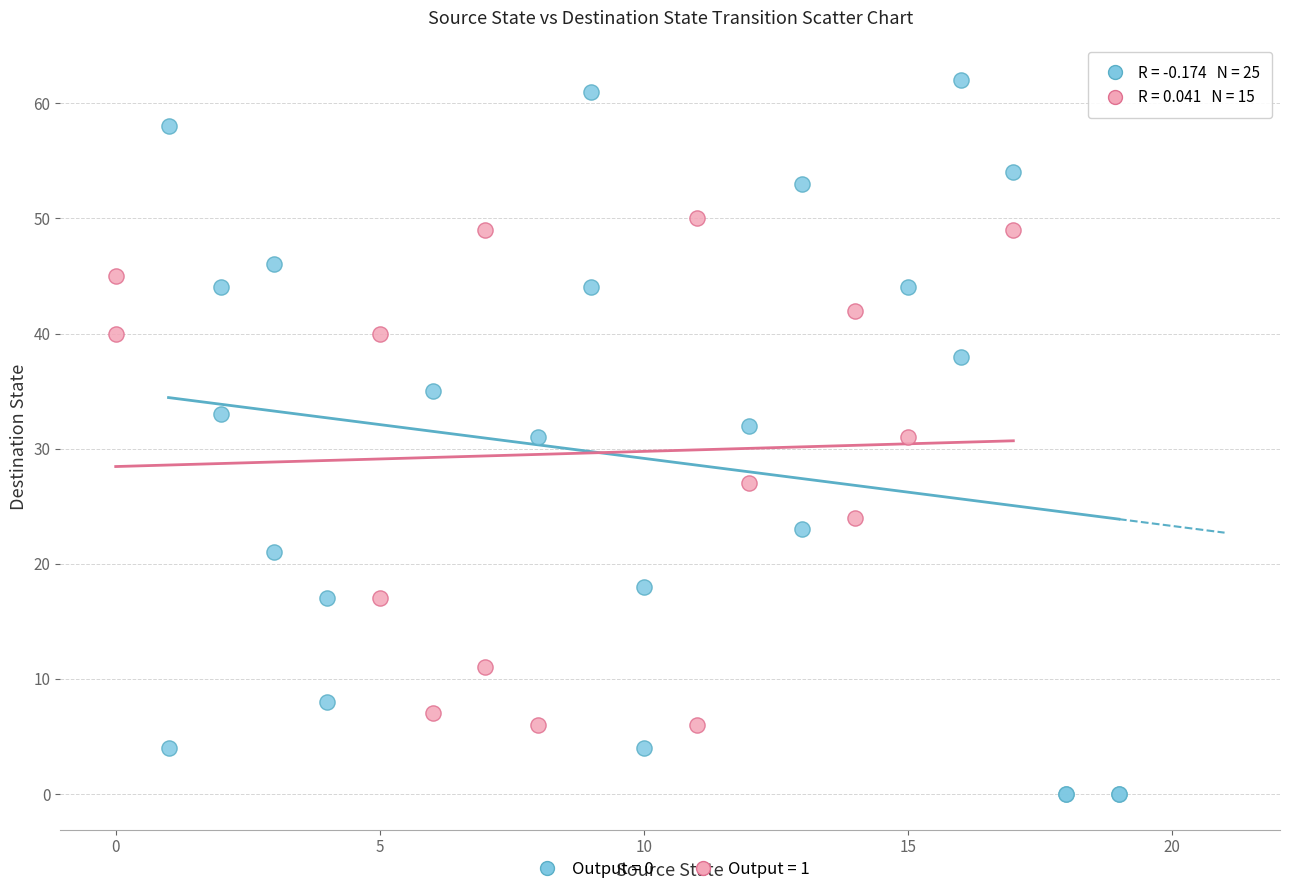

What are all the series names shown in the legend?

Output = 0, Output = 1